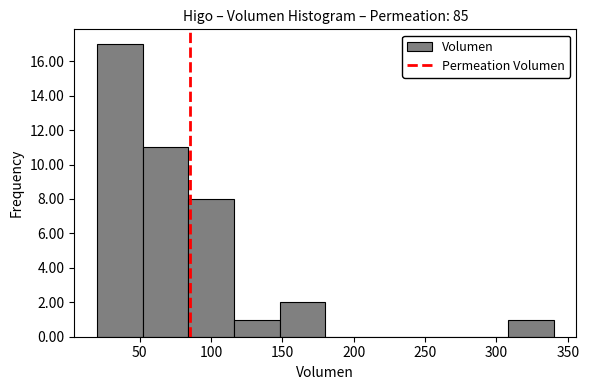

Reading left to right, transcribe this chart: for each bar, give the range it covers on the x-axis and its height. Neither the bar edges nor the heights are printed on the chart, so give them approximately, as read against the axes.

20 to 52: 17
52 to 84: 11
84 to 116: 8
116 to 148: 1
148 to 180: 2
180 to 212: 0
212 to 244: 0
244 to 276: 0
276 to 308: 0
308 to 340: 1